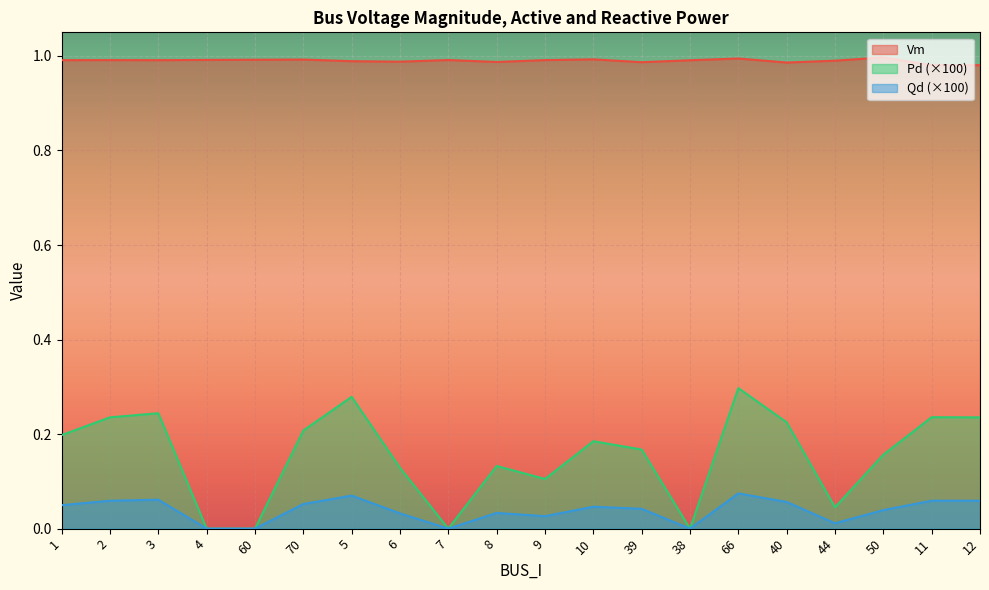

Which has a higher value, 60 or 9?

60